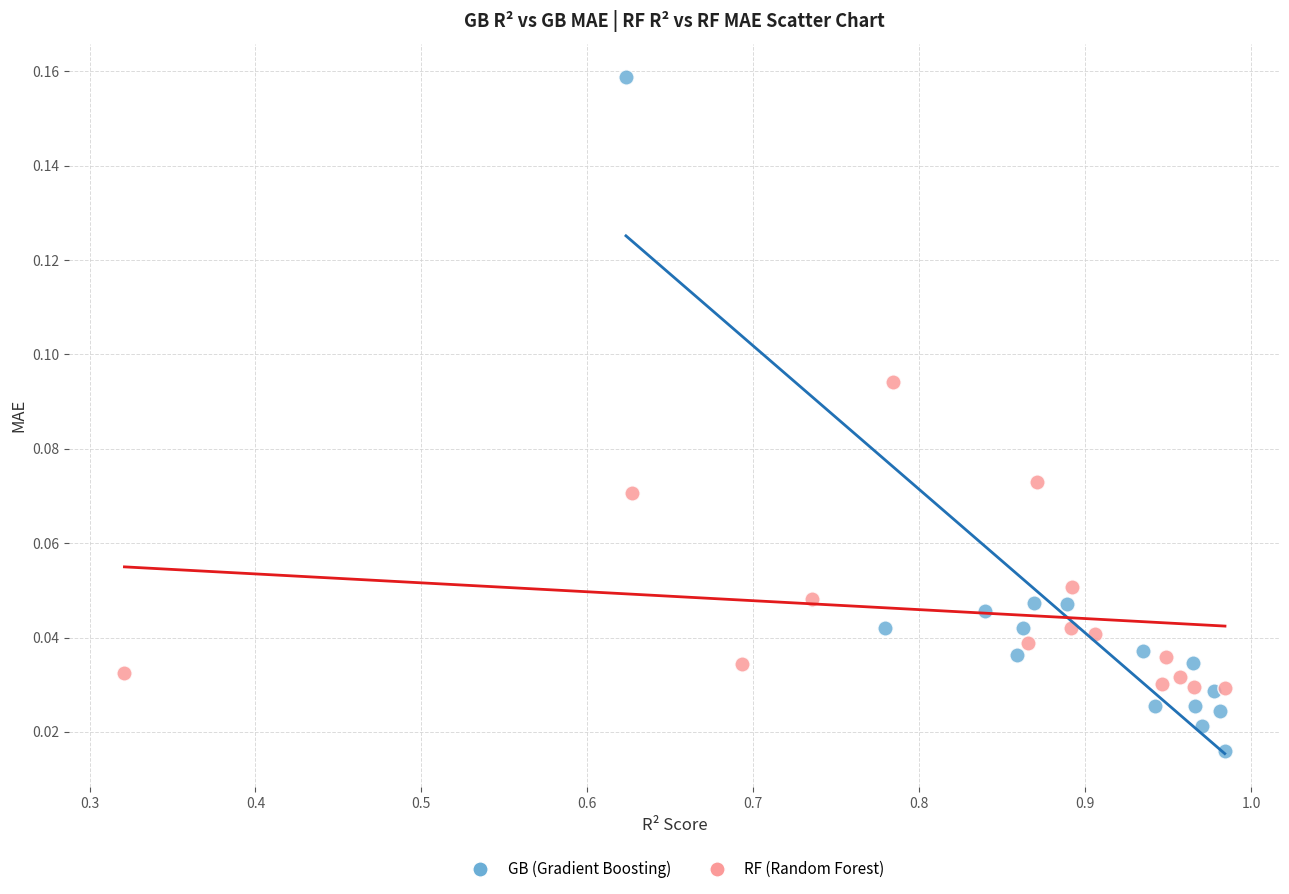

Which series has the largest Y range (max minus min)?

GB (Gradient Boosting)